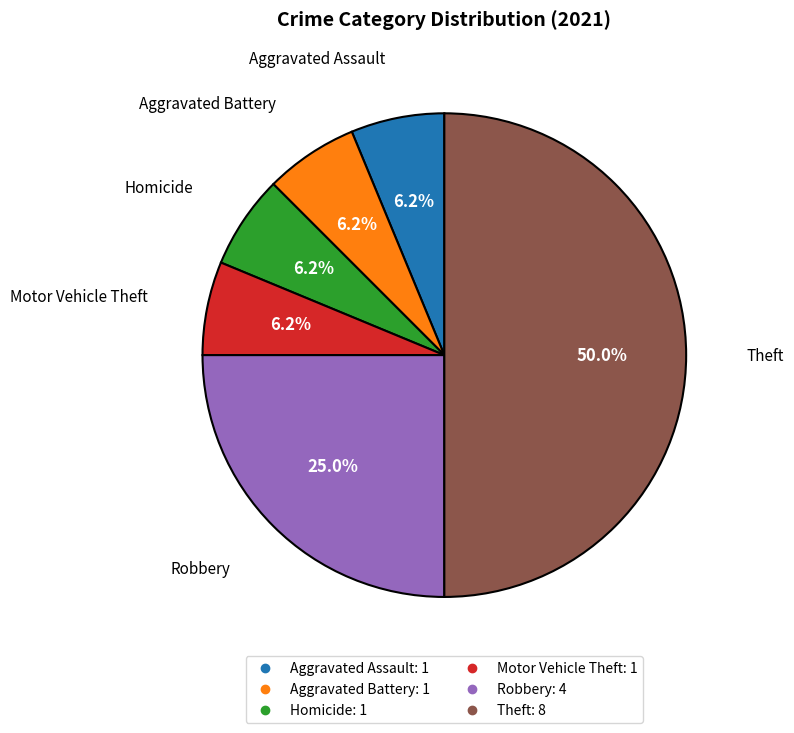

What percentage is the Aggravated Battery slice, to the nearest percent?

6%